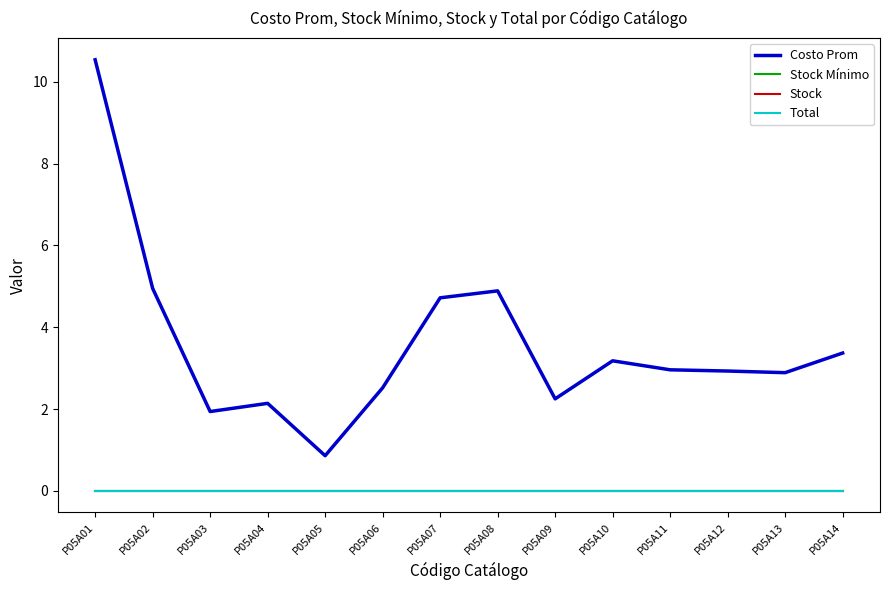

What is the difference between the second highest and minimum values in the Costo Prom series?

4.1